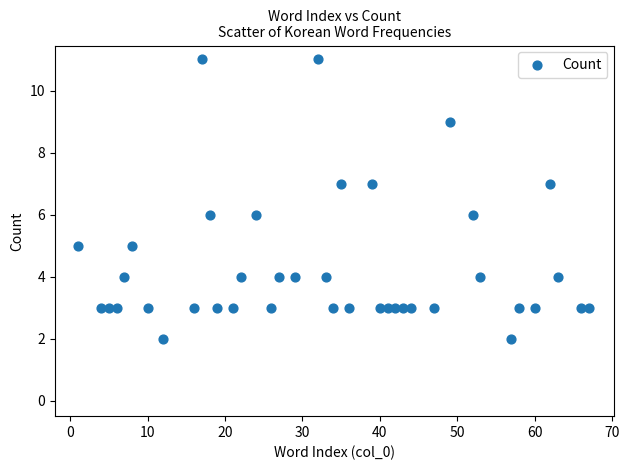

What is the range of X values (max minus min)?

66